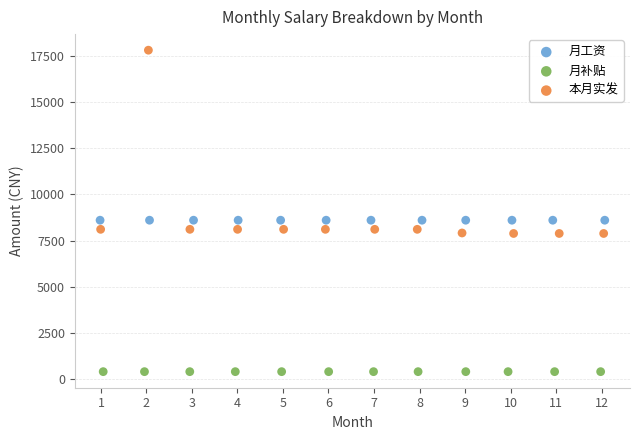

Which series contains the highest Y value?

本月实发